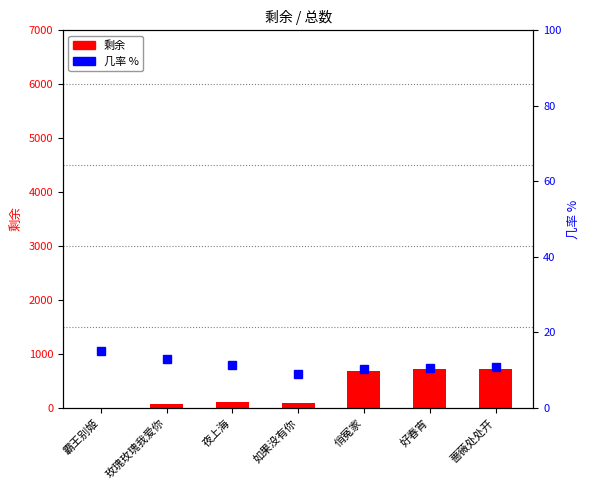

The 几率 % series shows 9.7 at 霸王别姬. True or false?

False